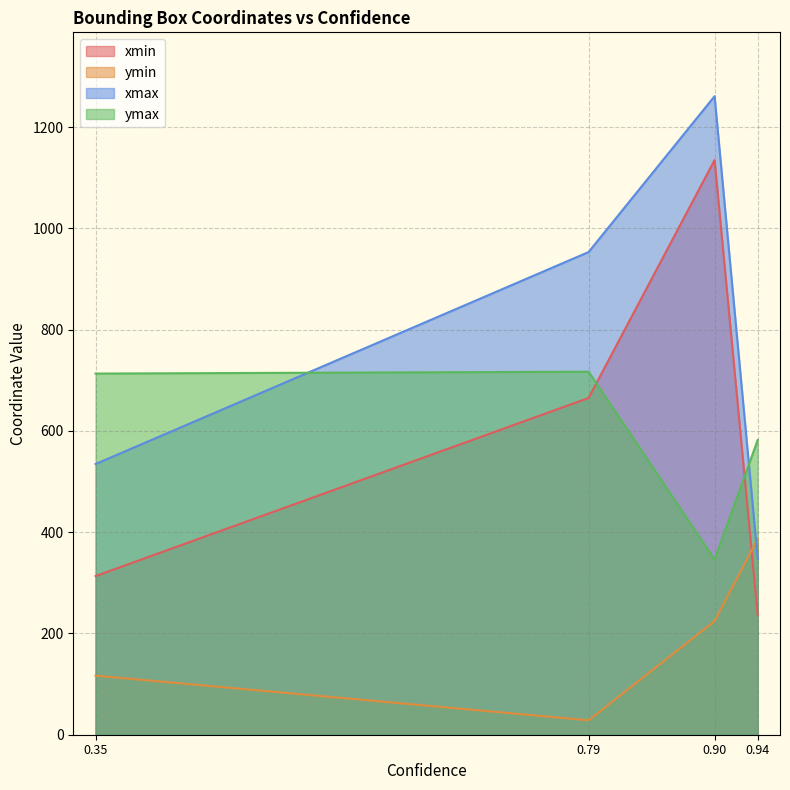

True or false: xmin has more than 1 points higher than both neighbors.

False